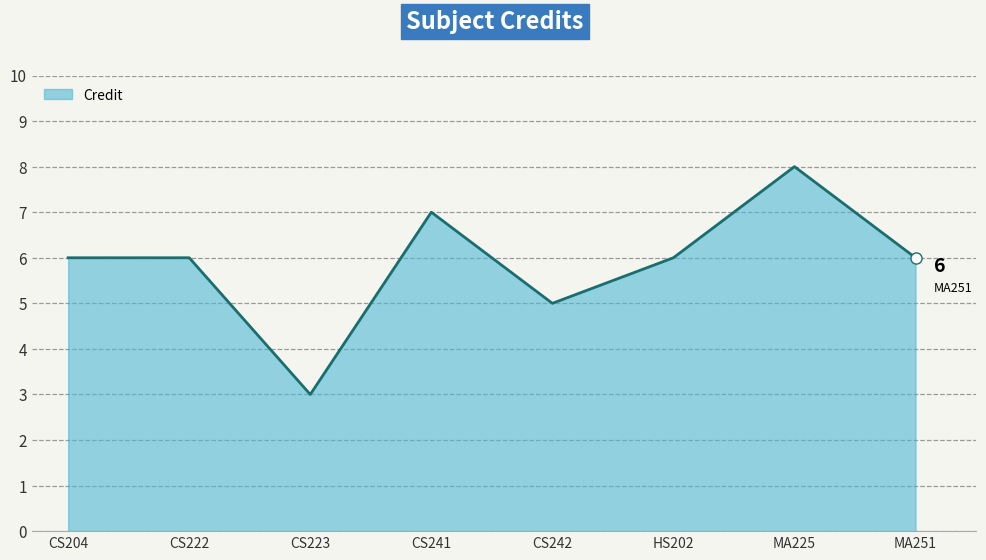

How many series are shown in this chart?

1